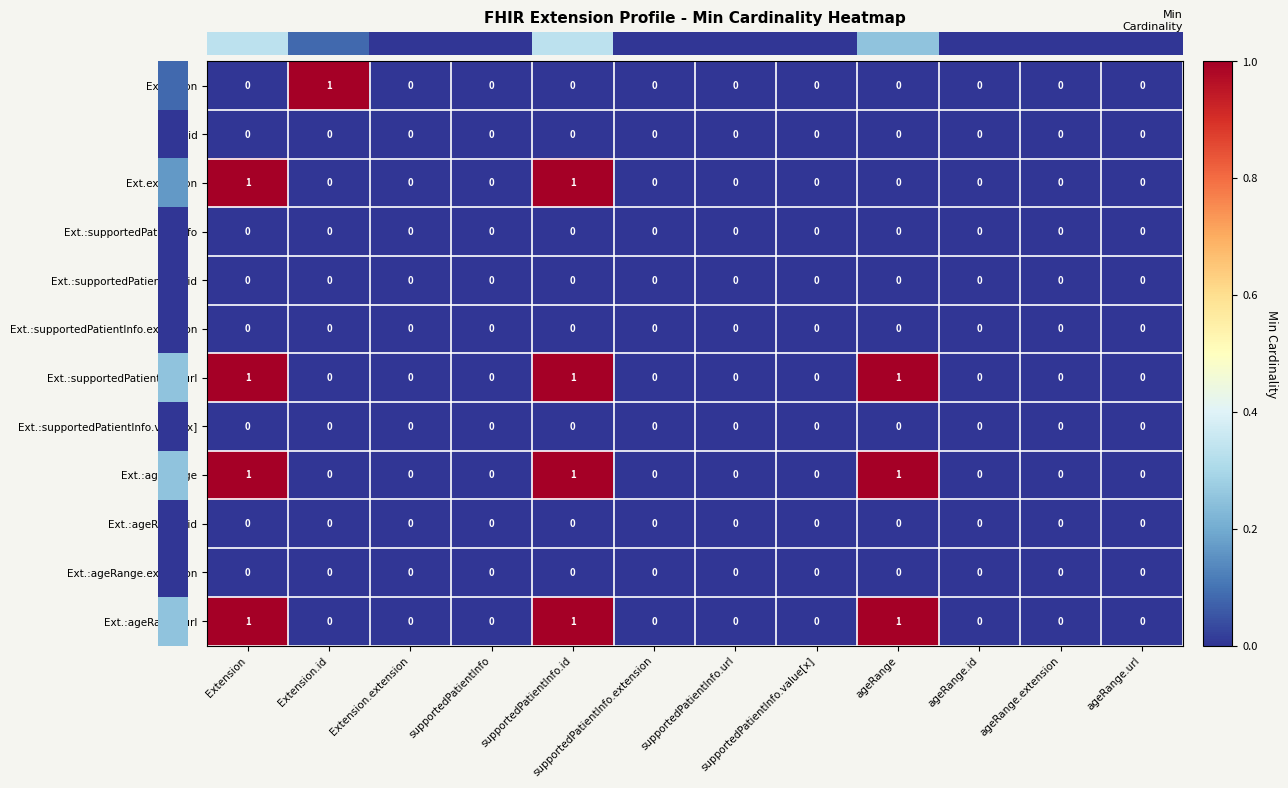

Which category has the highest value in the Extension series?

Extension.id